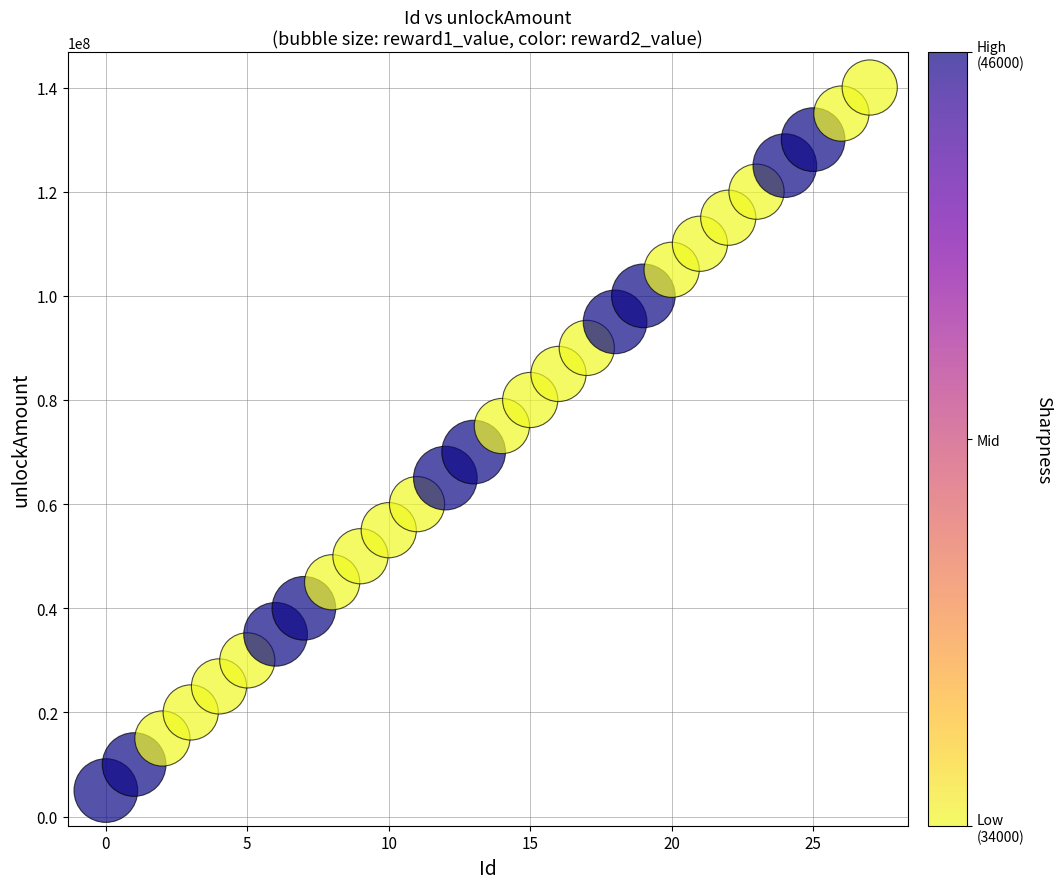

What is the range of Y values (max minus min)?

135000000